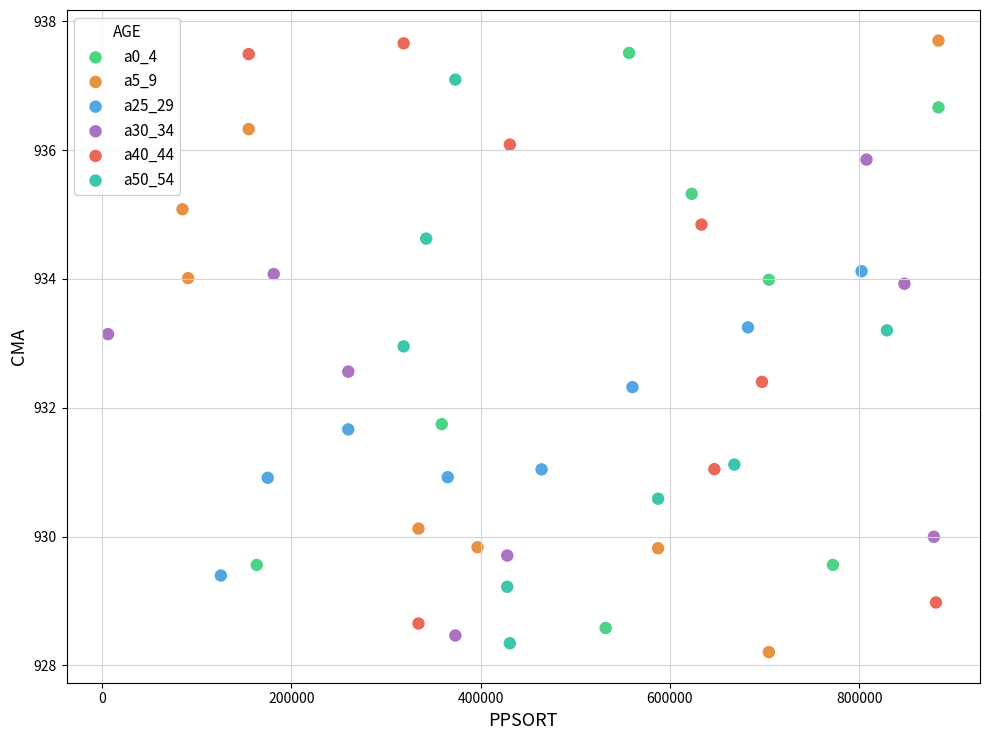

What are all the series names shown in the legend?

a0_4, a5_9, a25_29, a30_34, a40_44, a50_54